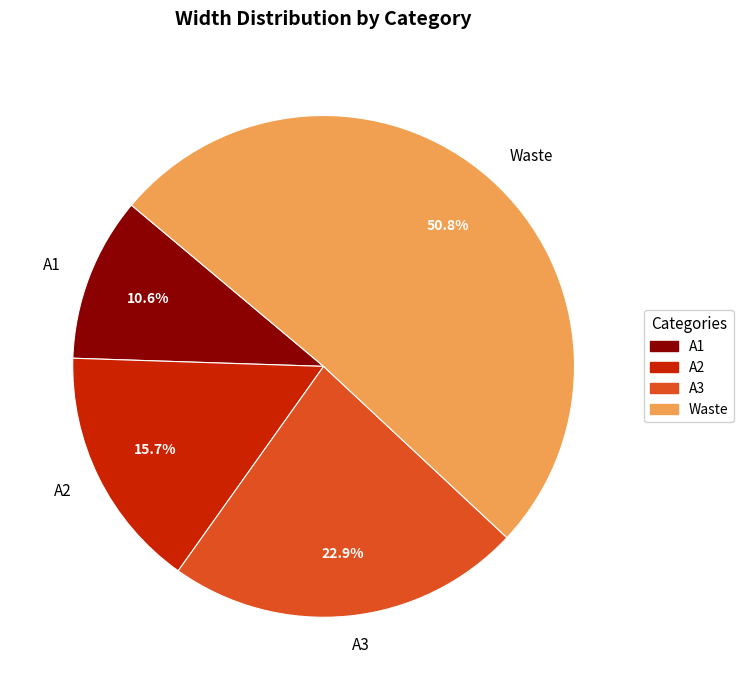

What is the smallest slice in the pie chart?

A1